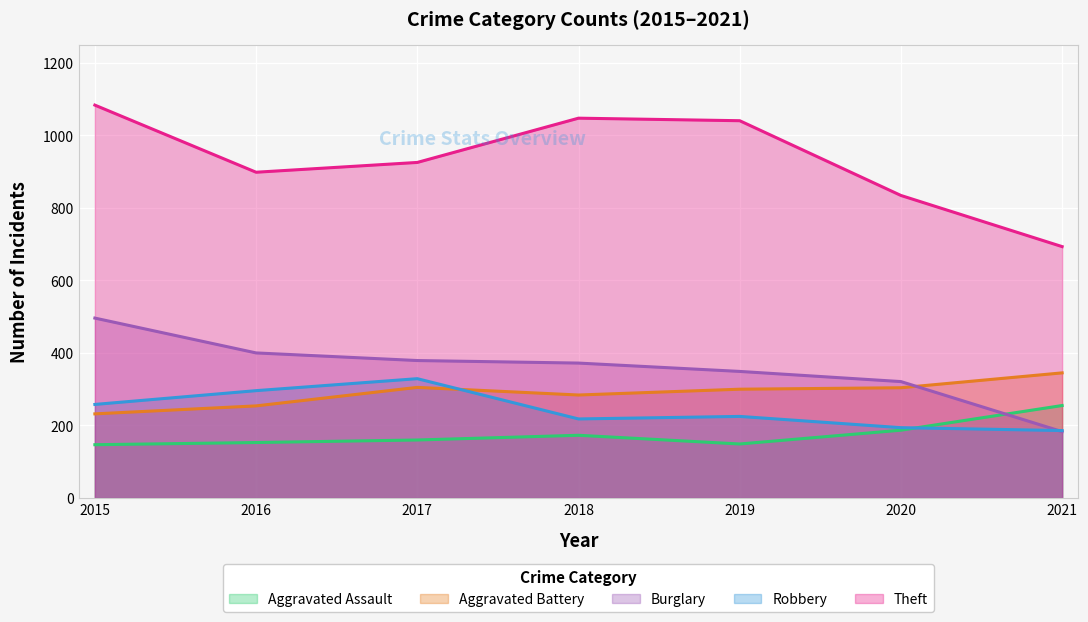

True or false: Theft and Burglary cross at least once.

False